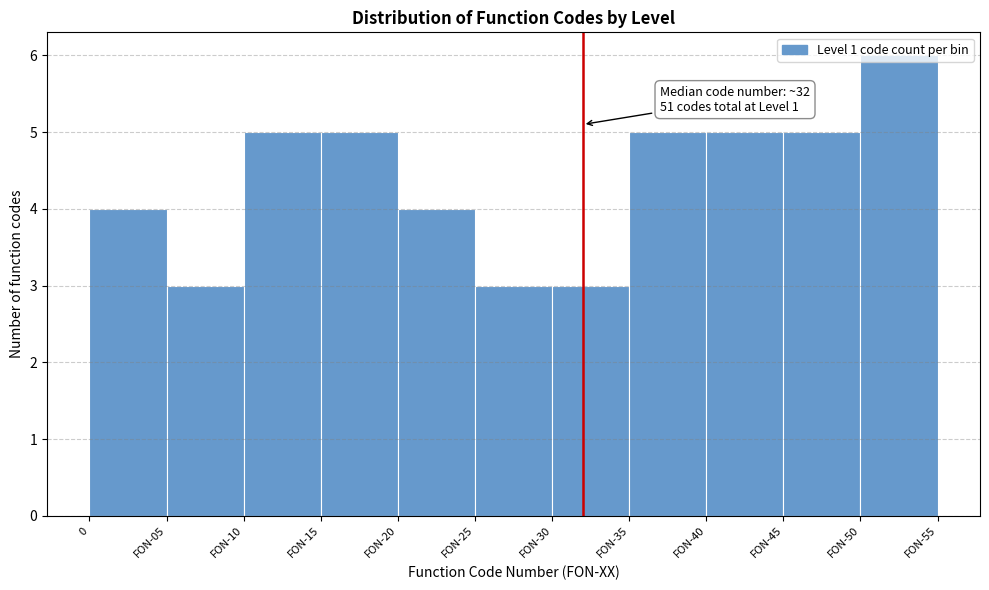

Approximately how many times larger is the value at FON-30 compared to FON-10?

0.6